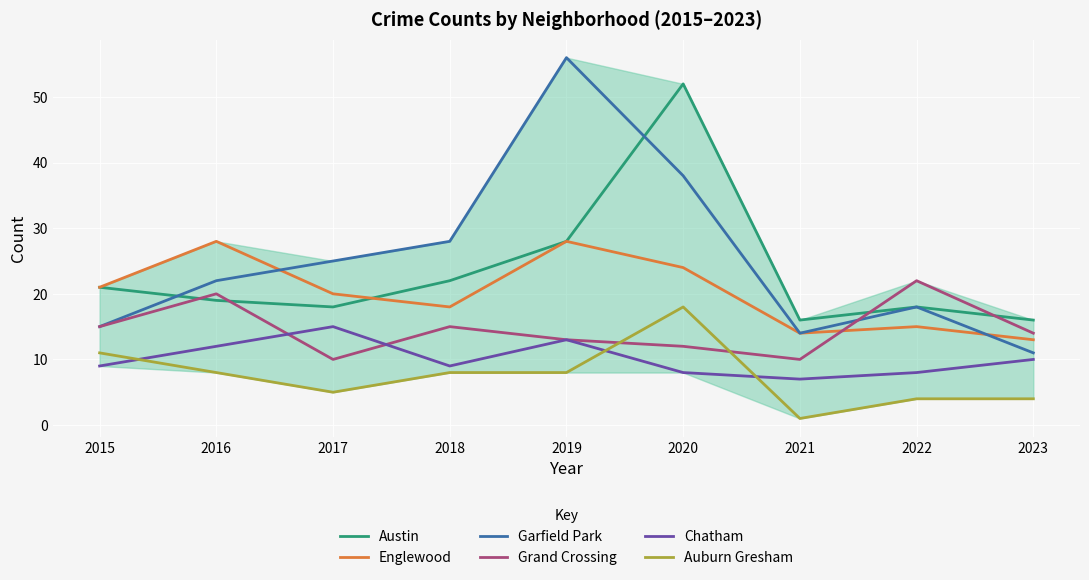

What is the maximum value for Auburn Gresham?

18